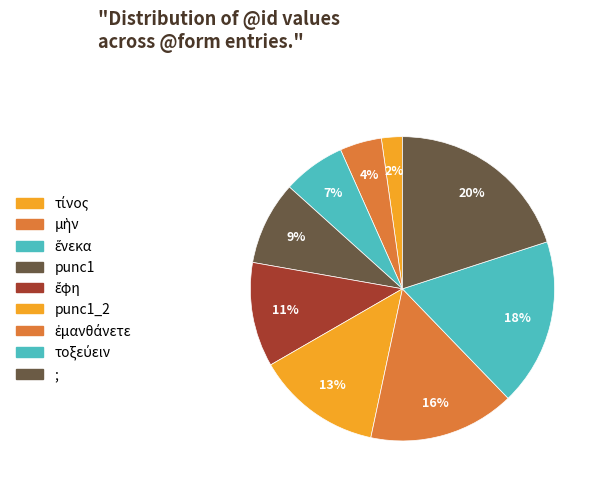

Count the number of slices in the pie.

9